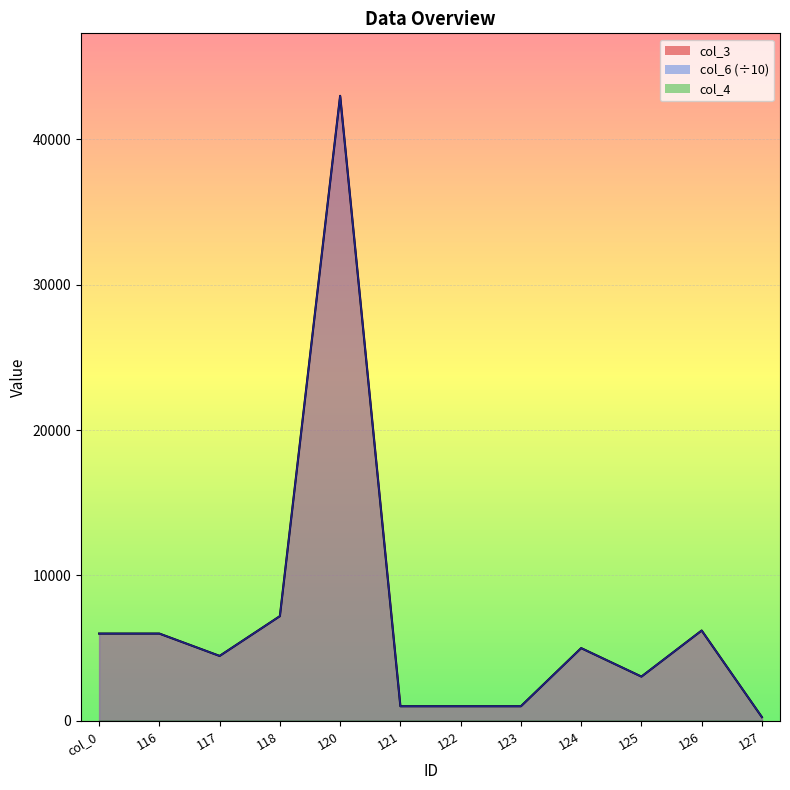

Which has a higher value, 117 or 121?

117